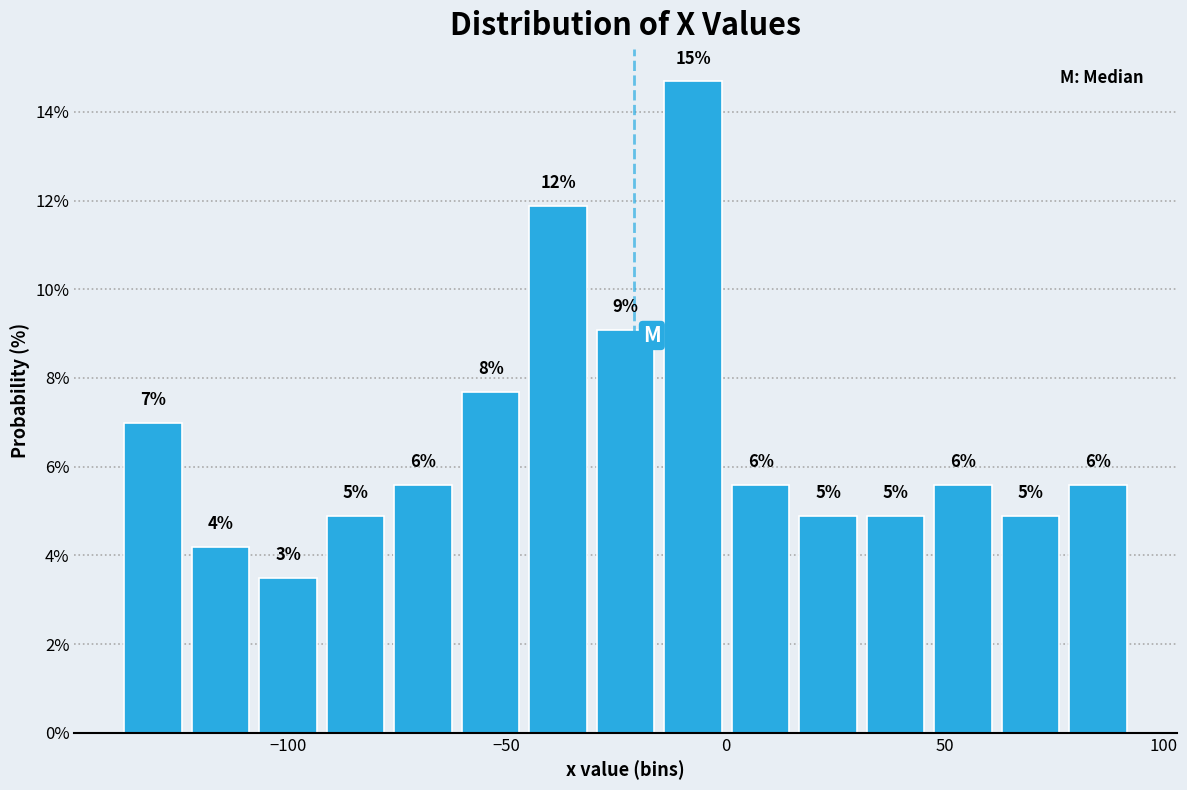

Around what value on the x-axis is the tallest bar? Give the approximate position of its centre, as read against the axis.

-5